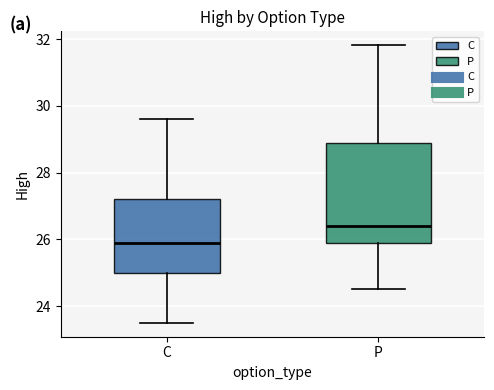

Comparing the boxes themselves (not the whiskers), which one is the tallest?

P